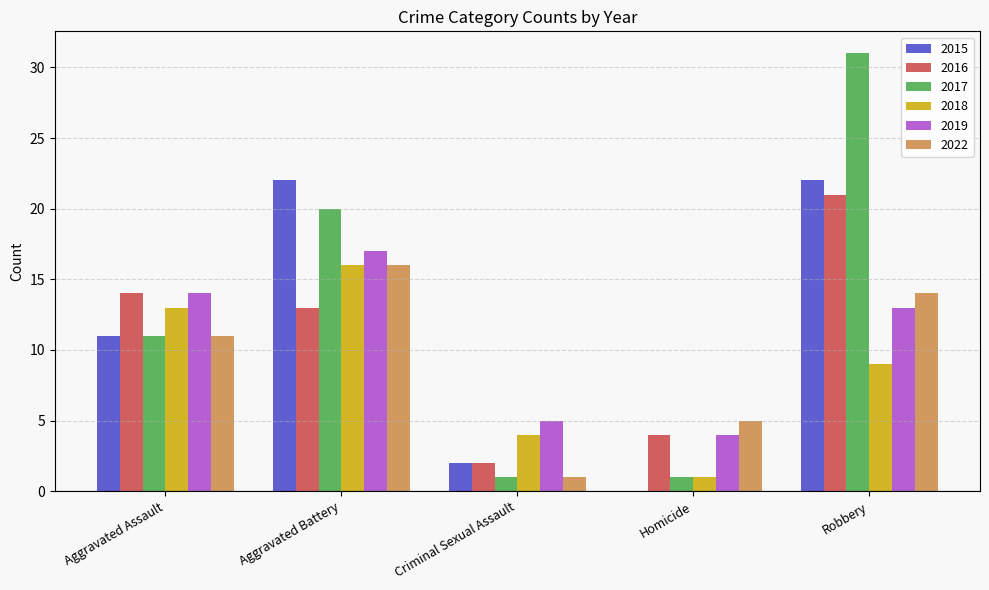

True or false: 2019 has a value of 4 at Homicide.

True